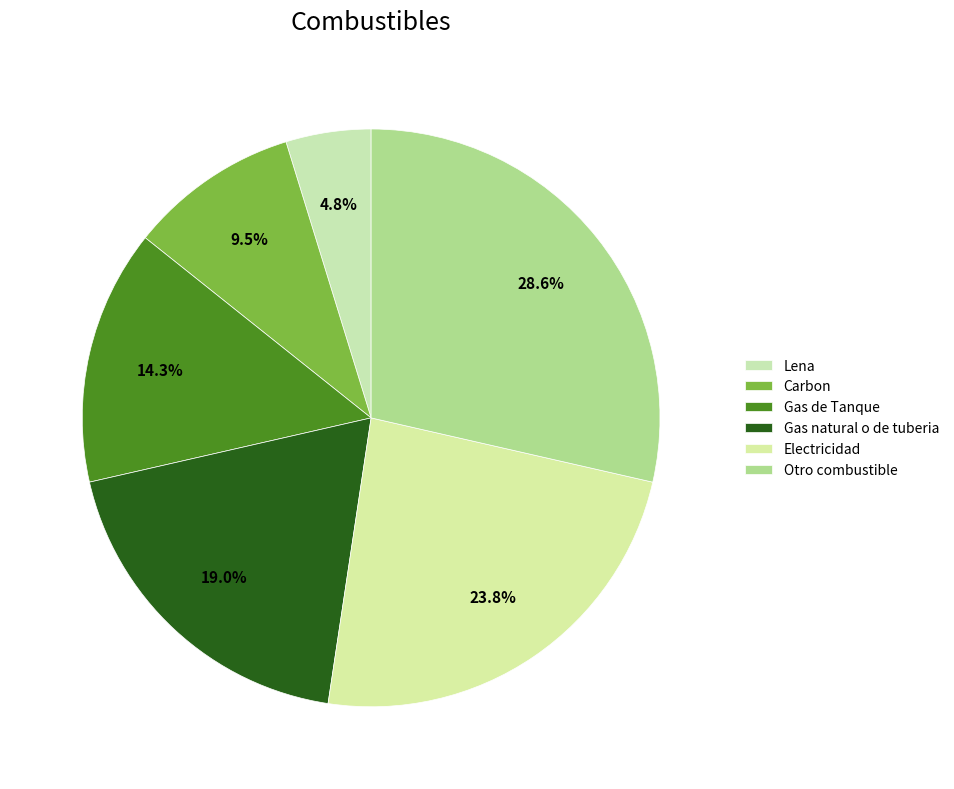

Combined, do Electricidad and Gas natural o de tuberia account for over 50%?

No